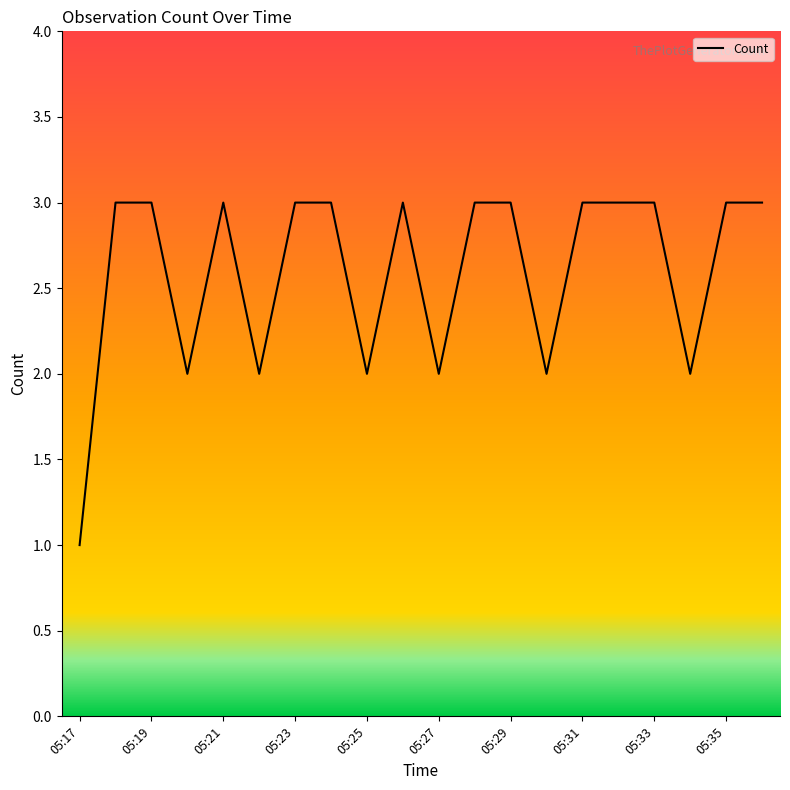

What is the average value?

3